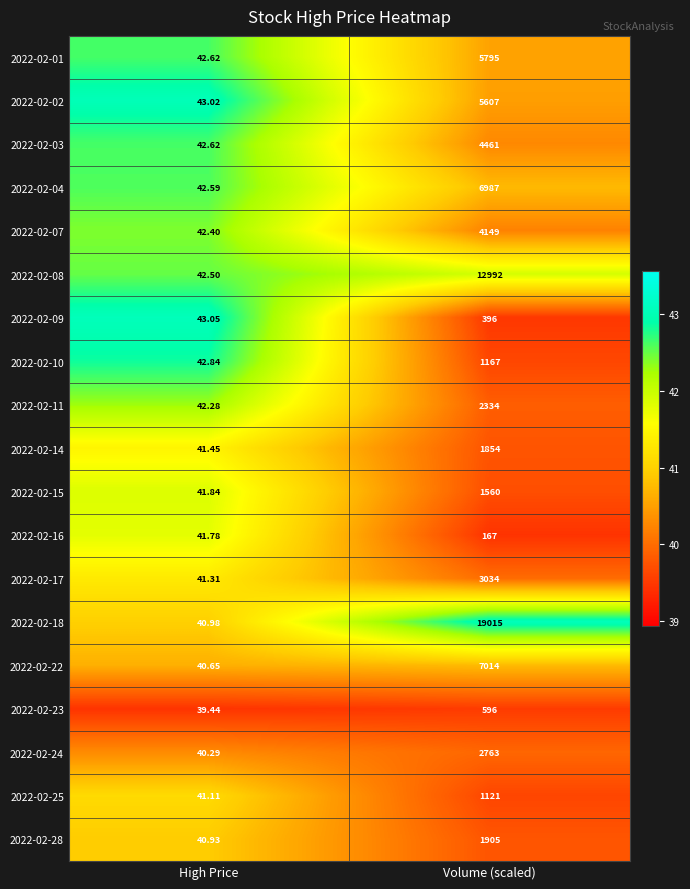

Which category has the lowest value across all series?

High Price